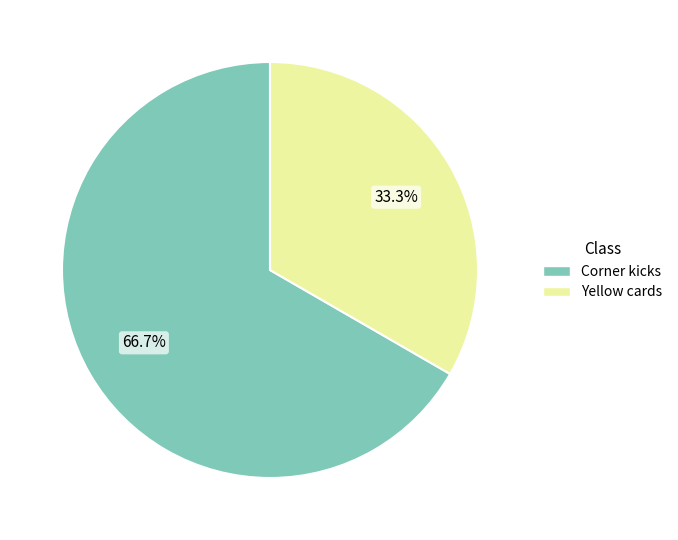

Is there a majority slice in this chart?

Yes